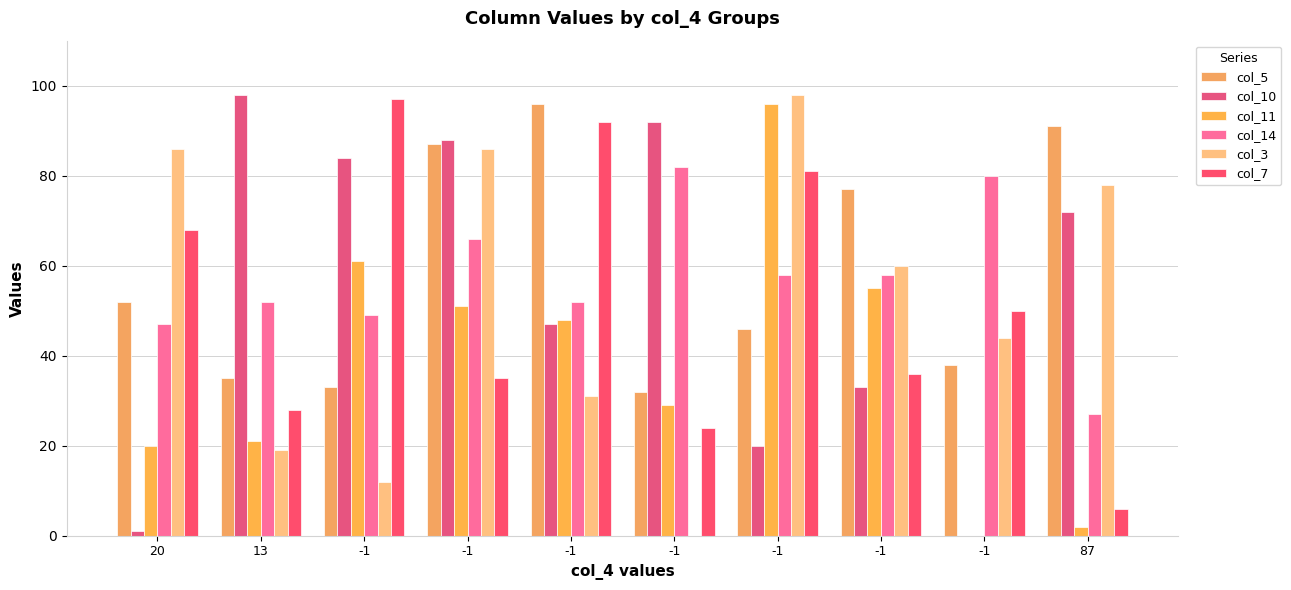

What is the difference between the maximum and minimum values in the col_14 series?

55